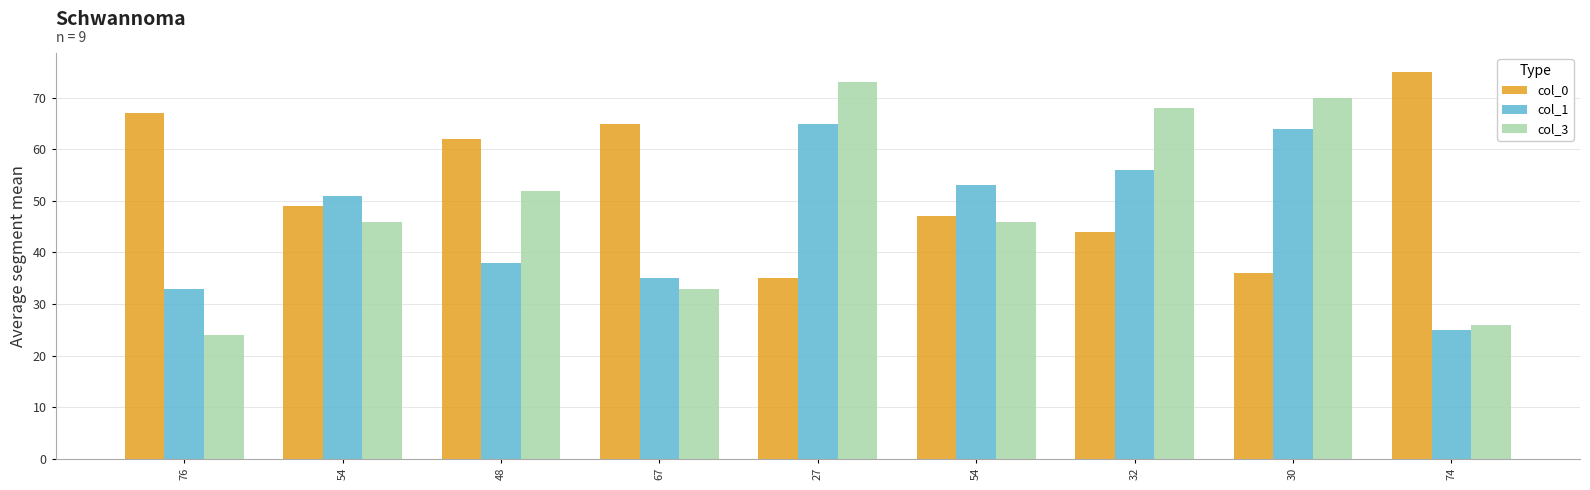

Does the chart contain stacked bars?

No